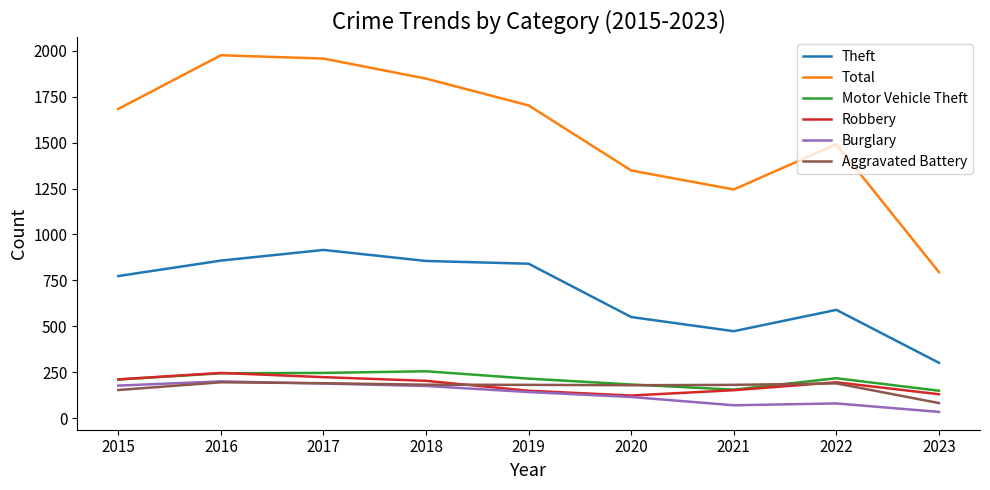

What is the average value of the Motor Vehicle Theft series?

209